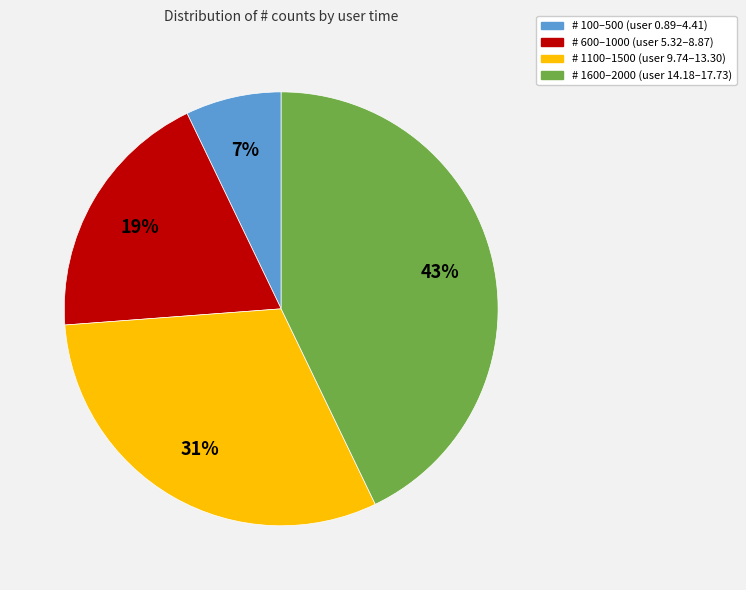

To the nearest percent, what portion does # 1600–2000 (user 14.18–17.73) represent?

43%